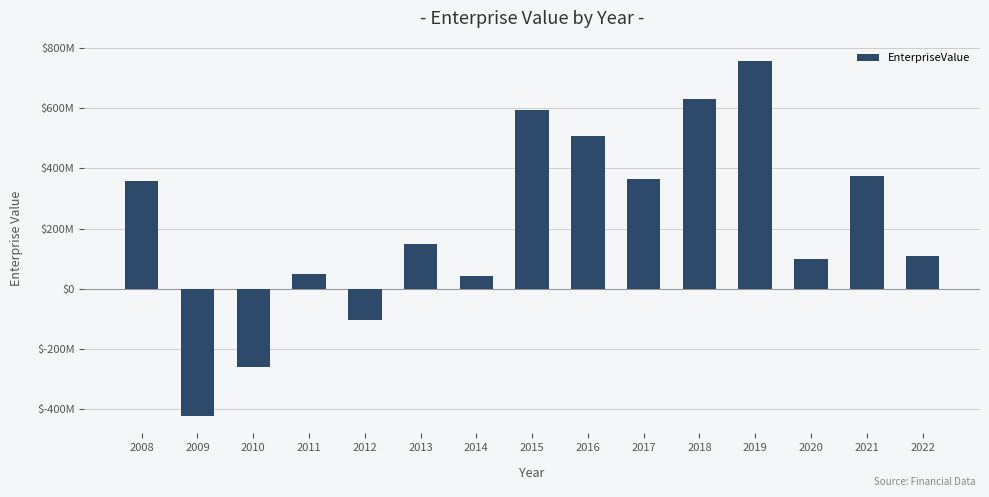

Rank the categories by value from highest to lowest.

2019, 2018, 2015, 2016, 2021, 2017, 2008, 2013, 2022, 2020, 2011, 2014, 2012, 2010, 2009